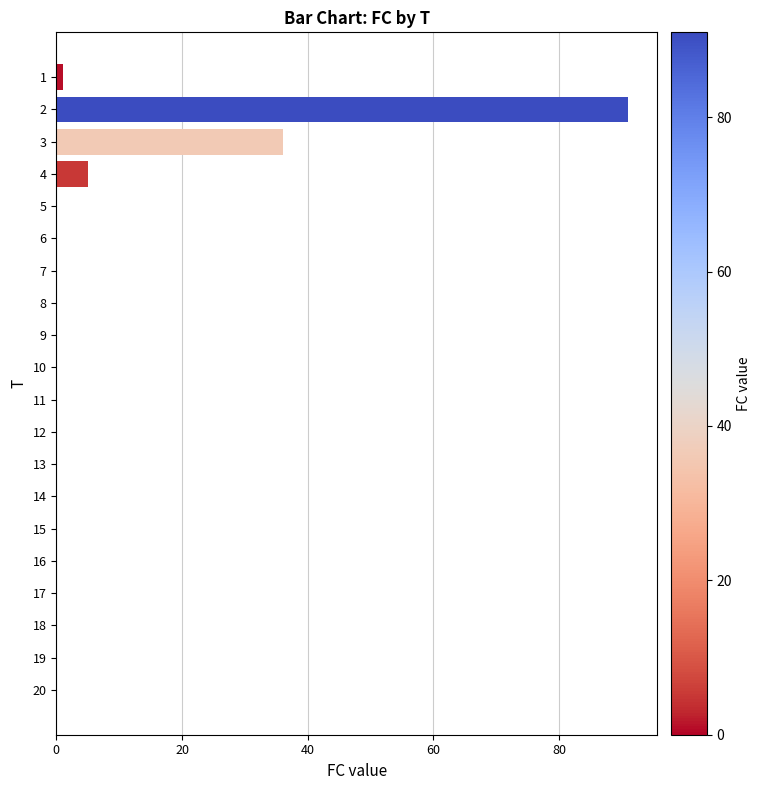

Reading bottom to top, transcribe all the data shown in this chart.

20=0	19=0	18=0	17=0	16=0	15=0	14=0	13=0	12=0	11=0	10=0	9=0	8=0	7=0	6=0	5=0	4=5	3=36	2=91	1=1